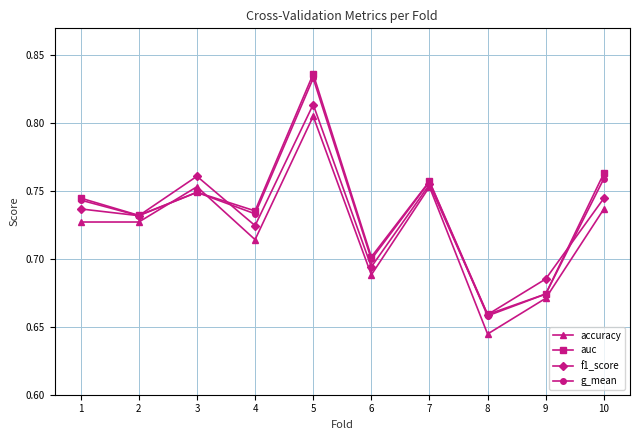

Which category has the lowest value across all series?

8